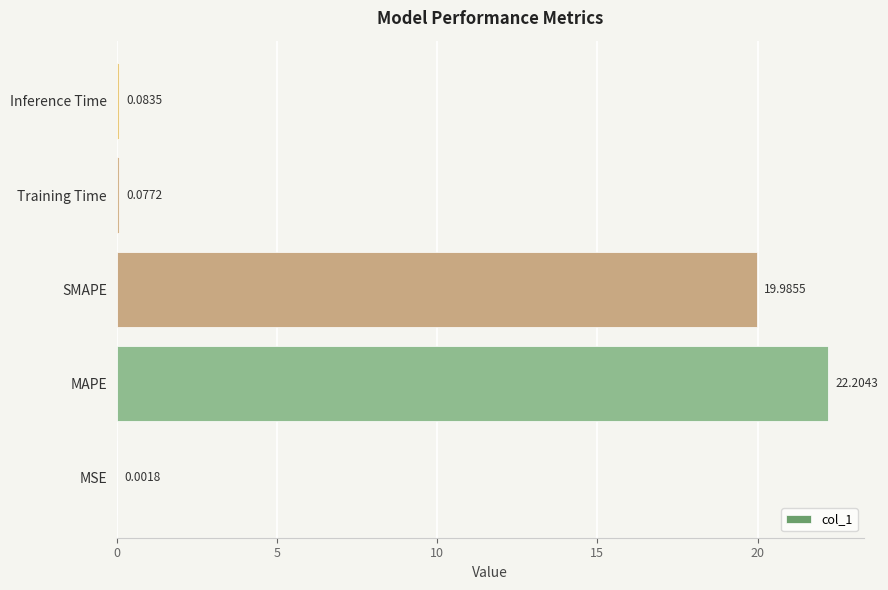

What is the change in value from MAPE to SMAPE?

-2.2